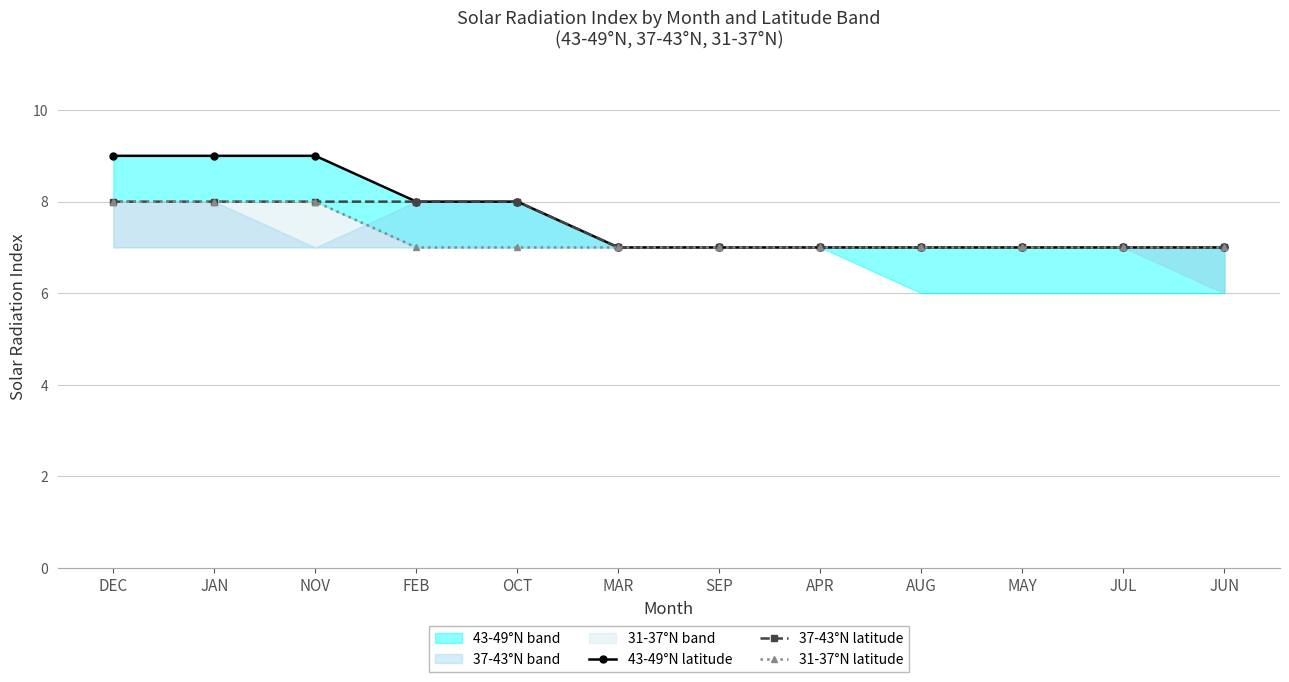

What are all the series names shown in the legend?

43-49°N latitude, 37-43°N latitude, 31-37°N latitude